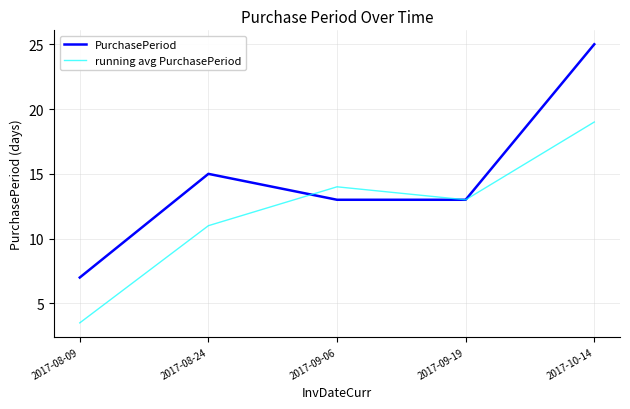

What is the maximum value for PurchasePeriod?

25.0